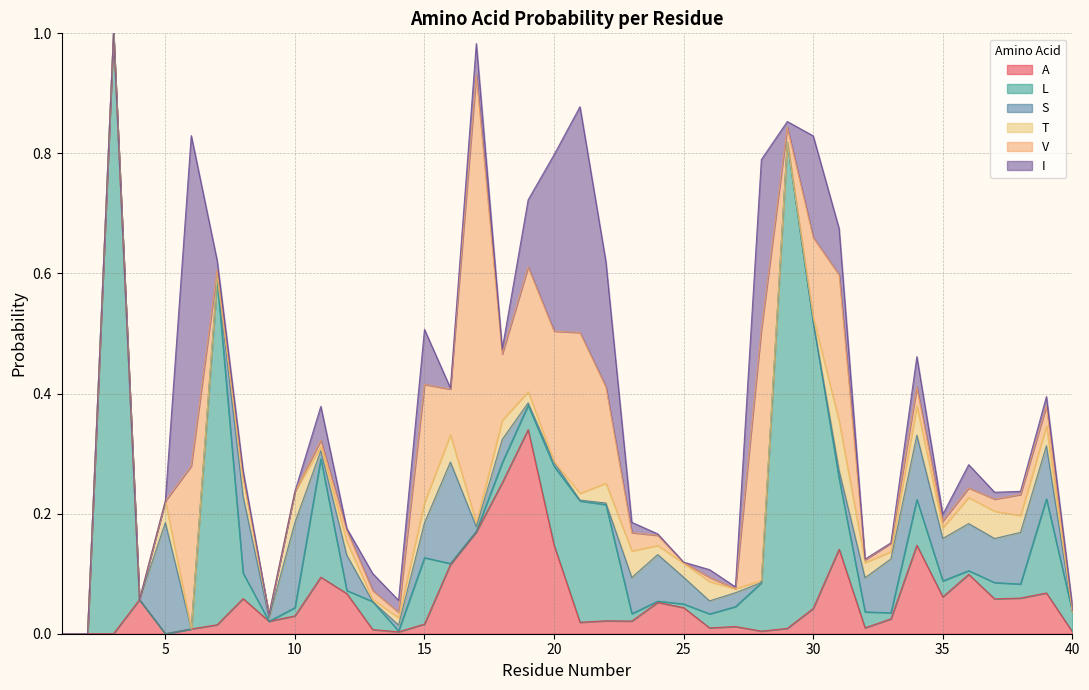

Reading right to left, what are all the values shown in this chart?

A: 0.0	0.1	0.1	0.1	0.1	0.1	0.1	0.0	0.0	0.1	0.0	0.0	0.0	0.0	0.0	0.0	0.1	0.0	0.0	0.0	0.1	0.3	0.3	0.2	0.1	0.0	0.0	0.0	0.1	0.1	0.0	0.0	0.1	0.0	0.0	0.0	0.1	0.0	0.0	0.0
L: 0.0	0.2	0.0	0.0	0.0	0.0	0.1	0.0	0.0	0.1	0.5	0.8	0.1	0.0	0.0	0.0	0.0	0.0	0.2	0.2	0.1	0.0	0.0	0.0	0.0	0.1	0.0	0.0	0.0	0.2	0.0	0.0	0.0	0.6	0.0	0.0	0.0	1.0	0.0	0.0
S: 0.0	0.1	0.1	0.1	0.1	0.1	0.1	0.1	0.1	0.0	0.0	0.0	0.0	0.0	0.0	0.0	0.1	0.1	0.0	0.0	0.0	0.0	0.0	0.0	0.2	0.1	0.0	0.0	0.1	0.0	0.1	0.0	0.1	0.0	0.0	0.2	0.0	0.0	0.0	0.0
T: 0.0	0.0	0.0	0.0	0.0	0.0	0.0	0.0	0.0	0.1	0.0	0.0	0.0	0.0	0.0	0.0	0.0	0.0	0.0	0.0	0.0	0.0	0.0	0.0	0.0	0.0	0.0	0.0	0.0	0.0	0.1	0.0	0.0	0.0	0.0	0.0	0.0	0.0	0.0	0.0
V: 0.0	0.0	0.0	0.0	0.0	0.0	0.0	0.0	0.0	0.2	0.1	0.0	0.4	0.0	0.0	0.0	0.0	0.0	0.2	0.3	0.2	0.2	0.1	0.7	0.1	0.2	0.0	0.0	0.0	0.0	0.0	0.0	0.0	0.0	0.3	0.0	0.0	0.0	0.0	0.0
I: 0.0	0.0	0.0	0.0	0.0	0.0	0.1	0.0	0.0	0.1	0.2	0.0	0.3	0.0	0.0	0.0	0.0	0.0	0.2	0.4	0.3	0.1	0.0	0.1	0.0	0.1	0.0	0.0	0.0	0.1	0.0	0.0	0.0	0.0	0.6	0.0	0.0	0.0	0.0	0.0